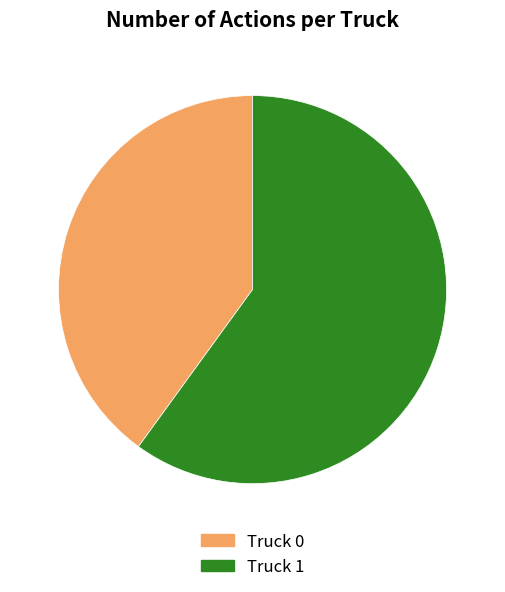

Which category has the biggest portion of the pie?

Truck 1